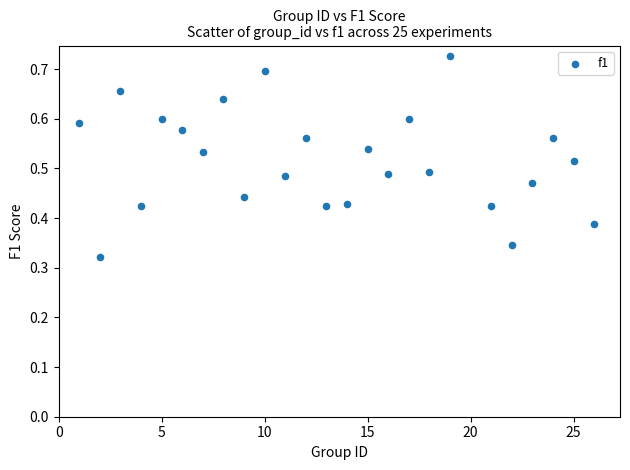

What is the range of X values (max minus min)?

25.0